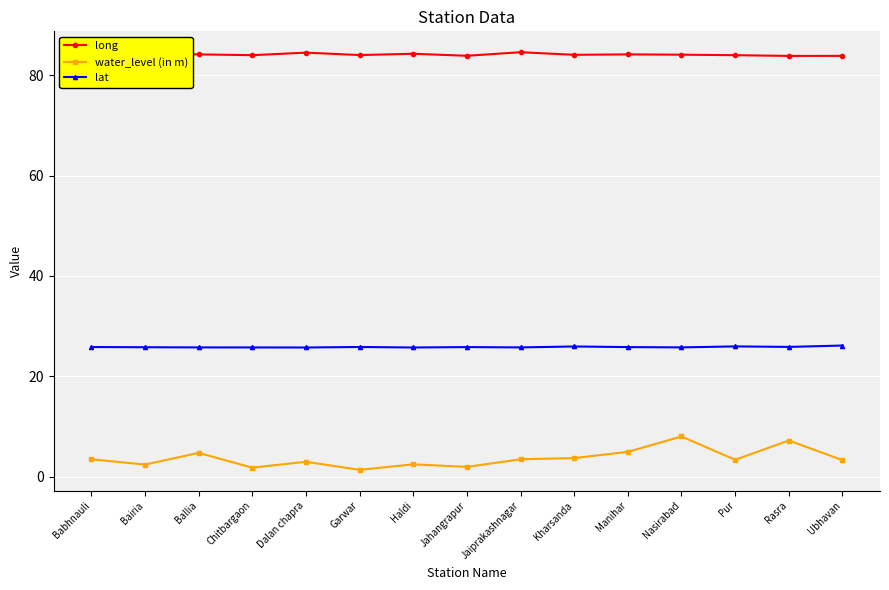

What is the total value across all series at Dalan chapra?

113.2